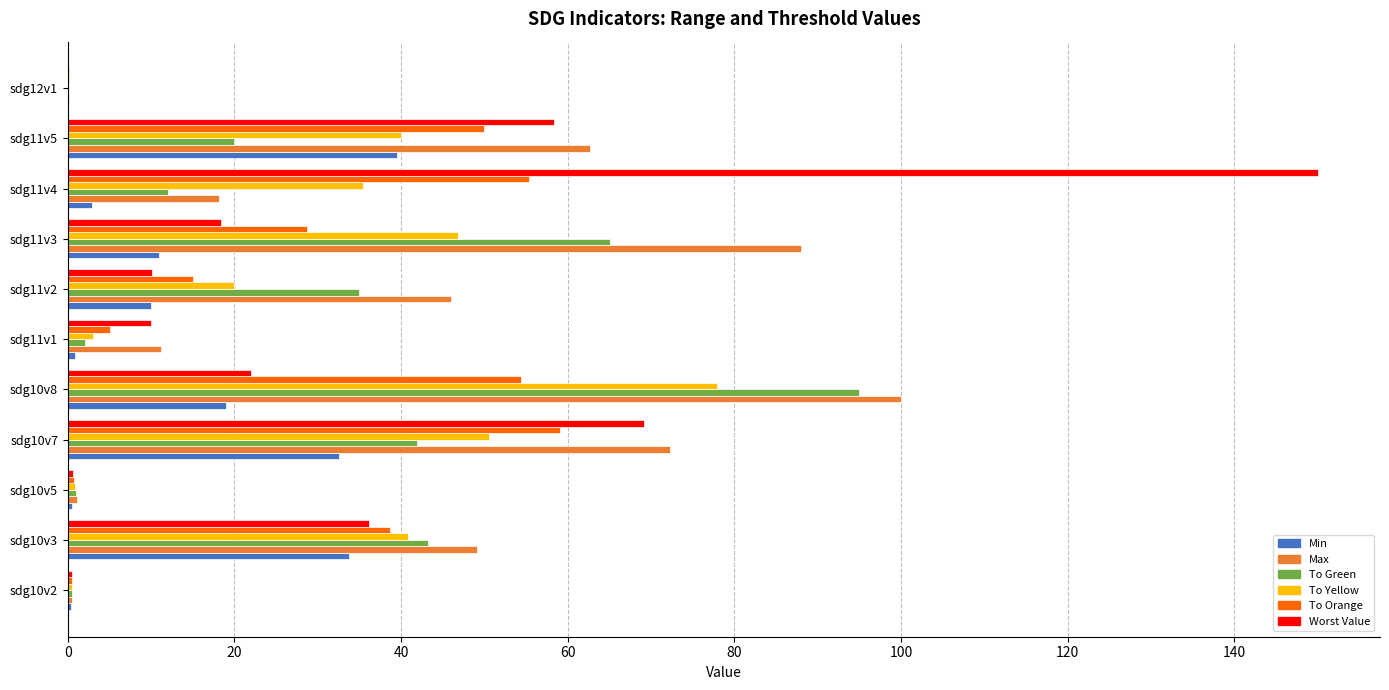

Which series changed the most between sdg11v2 and sdg11v3?

Max